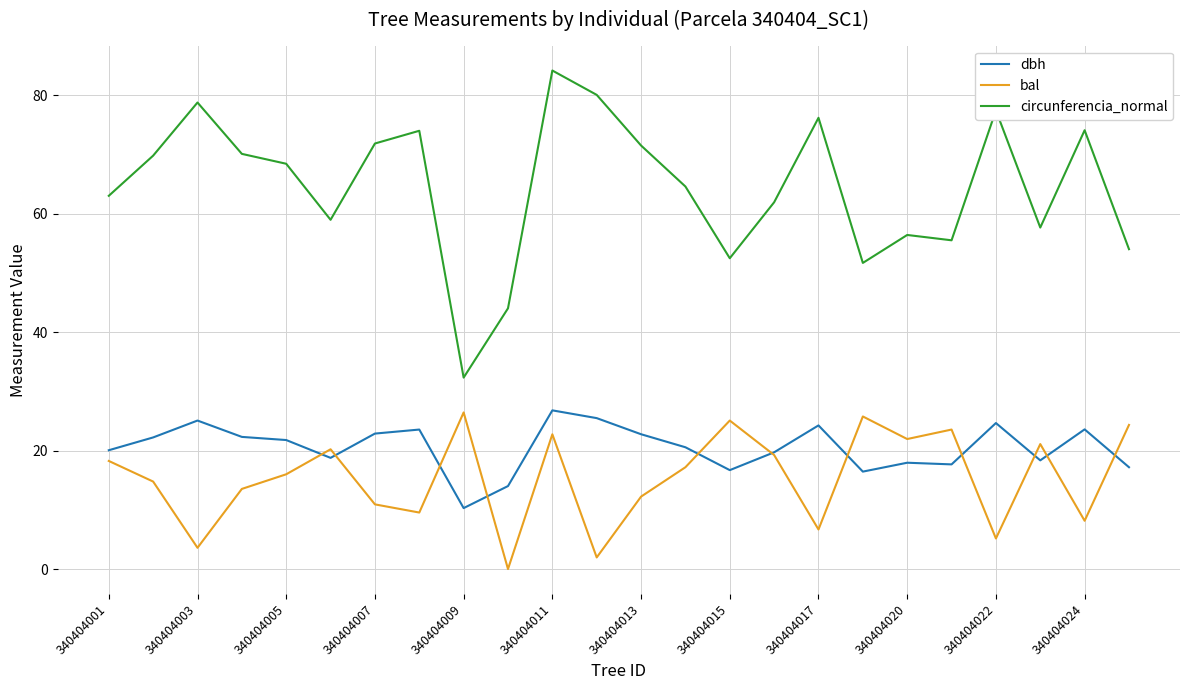

How many lines are shown in the chart?

3